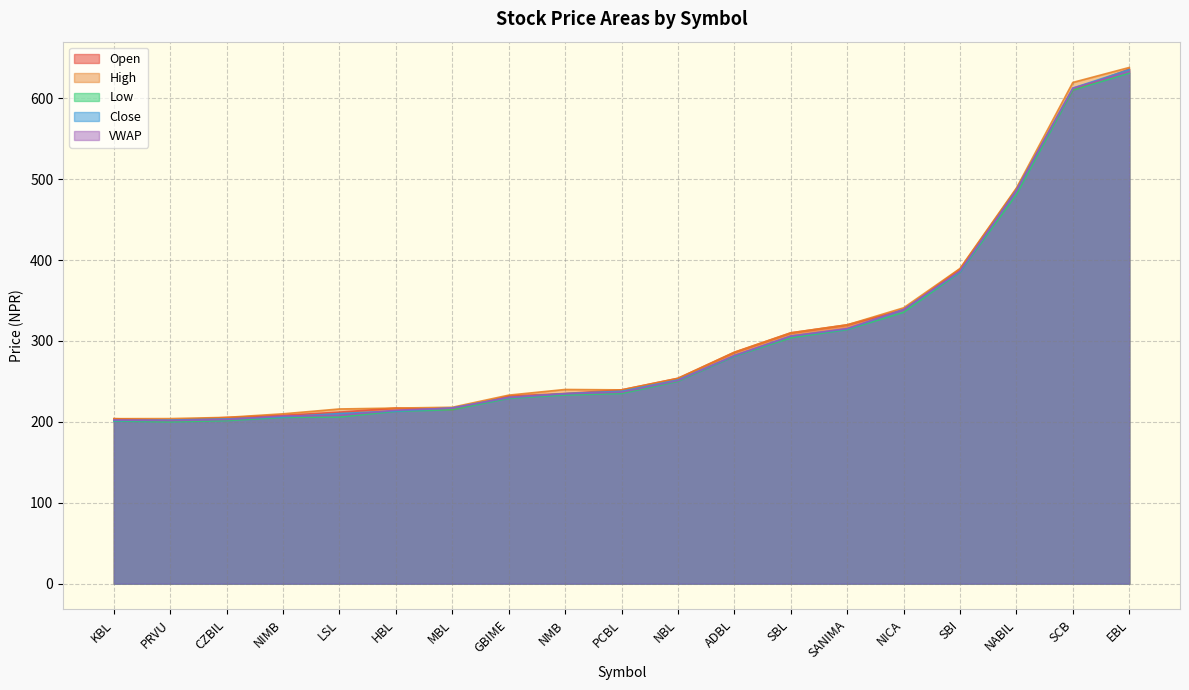

At which label is VWAP closest to 417?

SBI